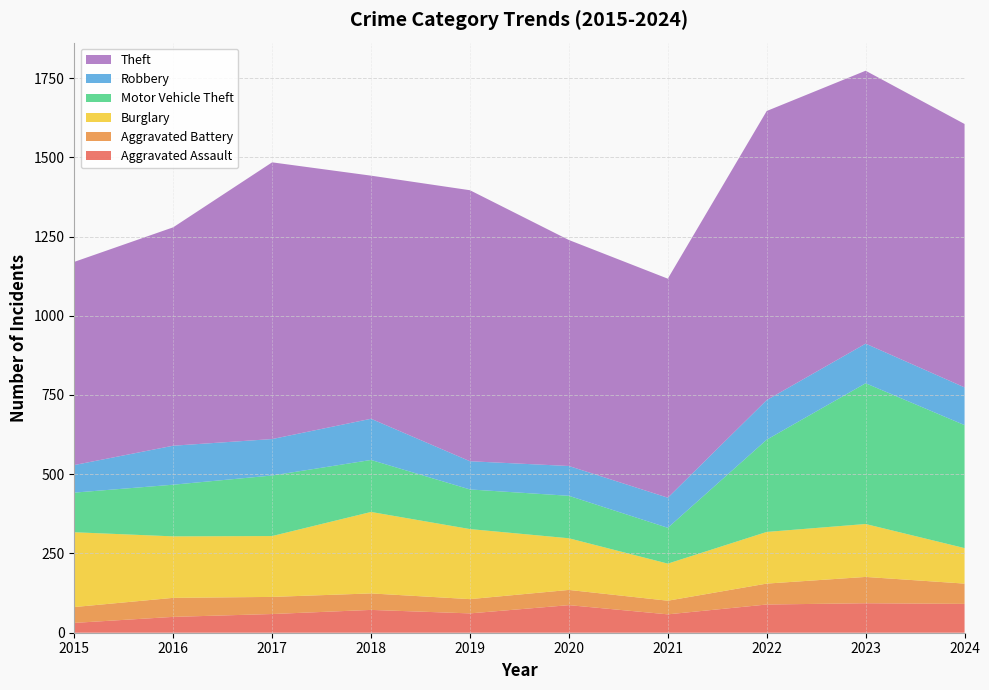

Reading right to left, extract all data points from this chart.

Aggravated Assault: 91	93	89	58	87	61	72	59	50	31
Aggravated Battery: 64	83	66	43	48	45	52	54	60	50
Burglary: 112	167	163	117	163	221	257	192	194	236
Motor Vehicle Theft: 388	444	291	113	134	125	164	191	163	125
Robbery: 119	125	125	95	94	89	130	115	123	87
Theft: 831	861	912	691	713	855	767	873	689	641